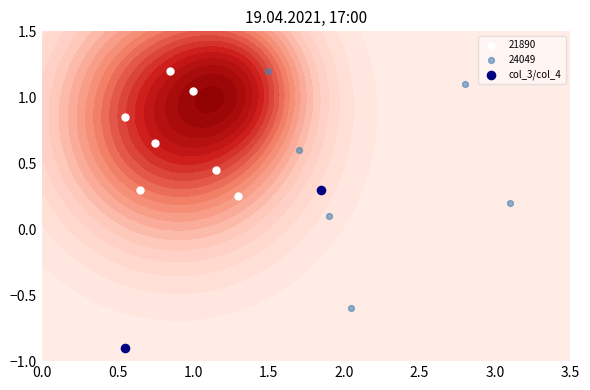

The chart shows a value of -1.4 at 0.0. True or false?

False